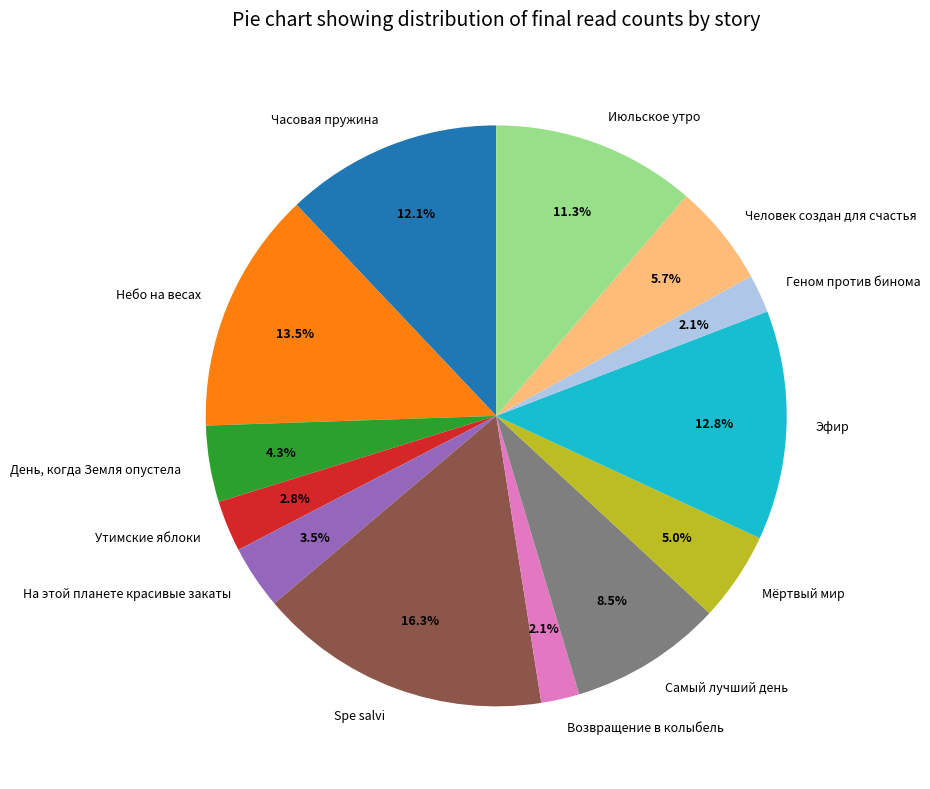

Between Человек создан для счастья and На этой планете красивые закаты, which is larger?

Человек создан для счастья